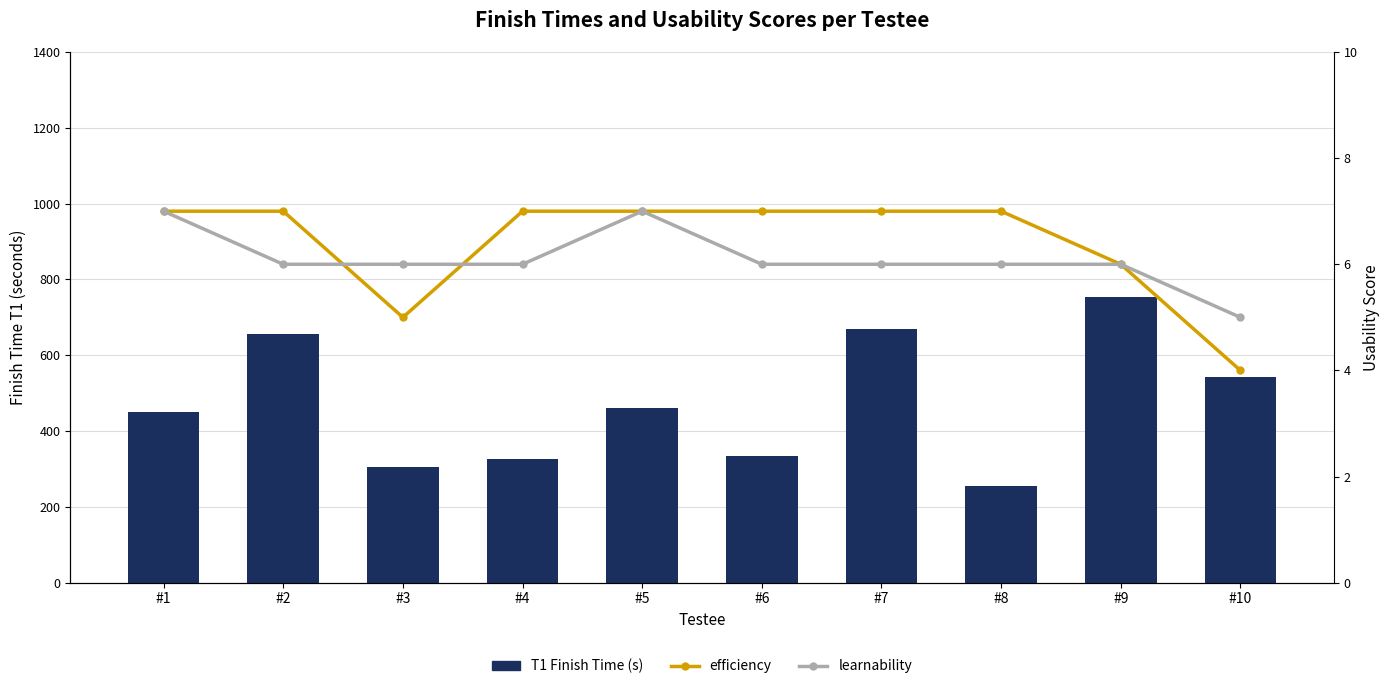

At #6, list the series in order from largest to smallest.

T1 Finish Time (s), efficiency, learnability